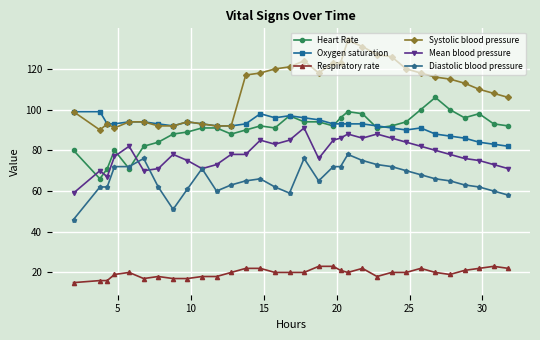

List the series in order of their peak value, lowest first.

Respiratory rate, Diastolic blood pressure, Mean blood pressure, Oxygen saturation, Heart Rate, Systolic blood pressure